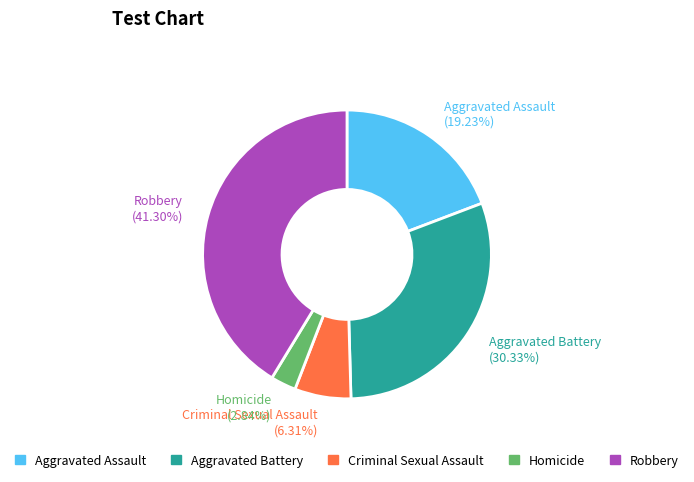

Does any single category account for the majority?

No